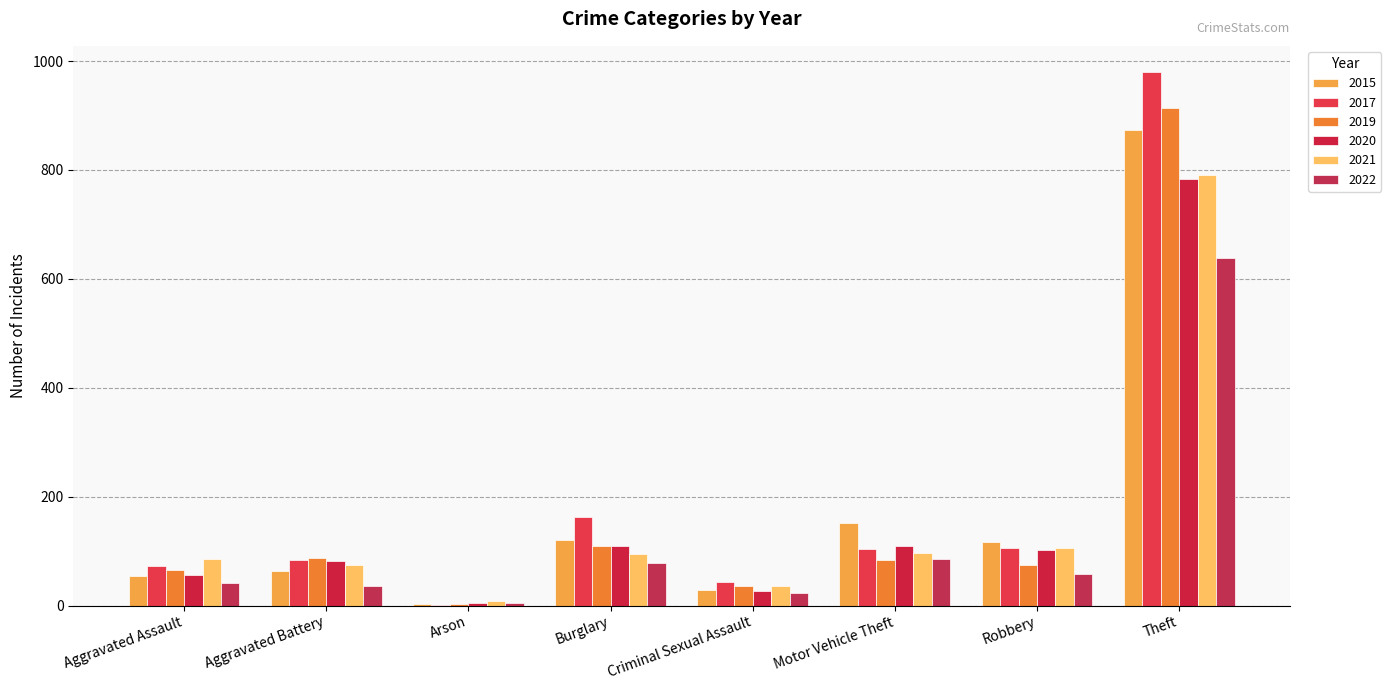

Reading left to right, what are all the values shown in this chart?

2015: 54	64	2	121	28	152	117	874
2017: 72	83	1	162	44	104	105	979
2019: 65	88	2	110	36	84	75	914
2020: 56	82	4	110	26	109	102	783
2021: 86	75	8	95	36	96	105	791
2022: 42	35	4	78	23	85	58	638